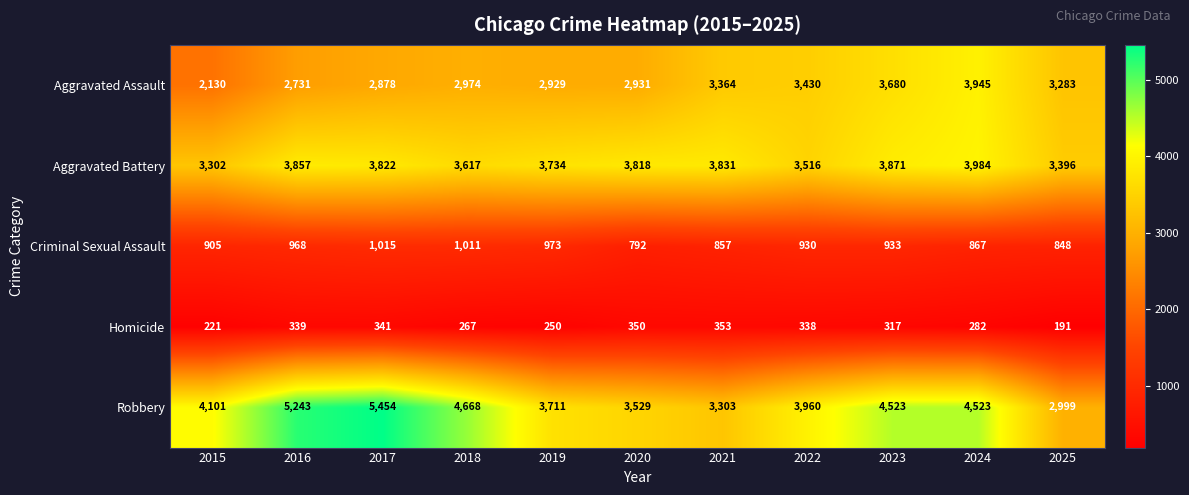

True or false: Robbery has a value of 4668 at 2018.

True